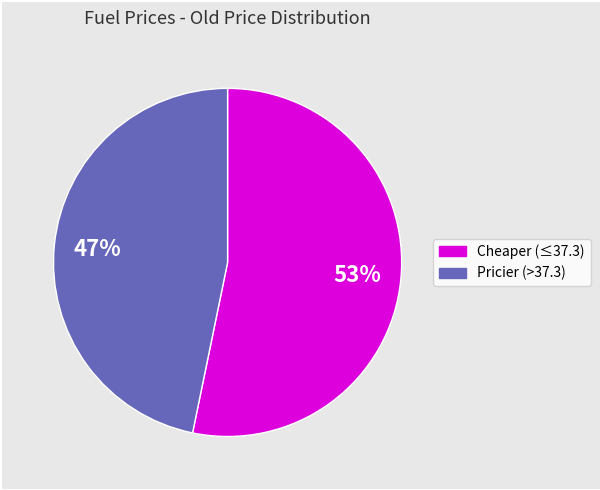

How many slices are in this pie chart?

2